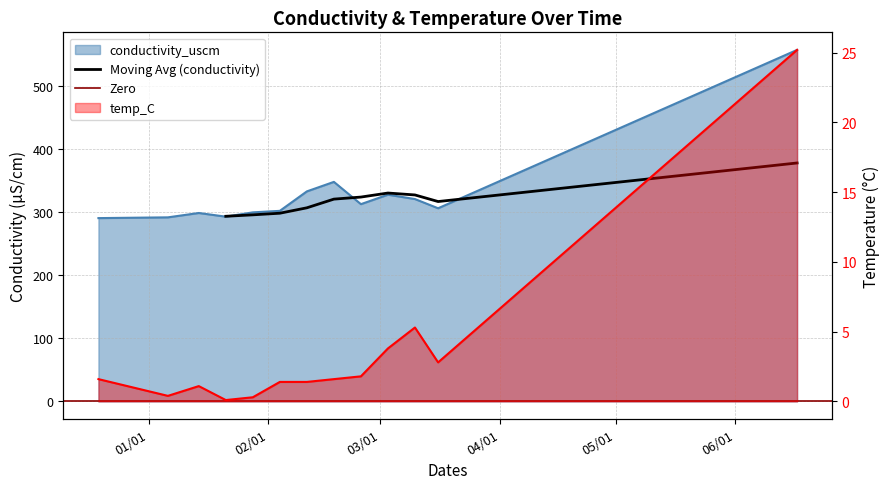

Reading left to right, list all the values displayed in this chart.

conductivity_uscm: 290.5	291.7	298.6	292.8	299.6	302.0	332.8	347.9	312.6	327.6	320.7	306.1	557.0
temp_C: 1.6	0.4	1.1	0.1	0.3	1.4	1.4	1.6	1.8	3.8	5.3	2.8	25.2